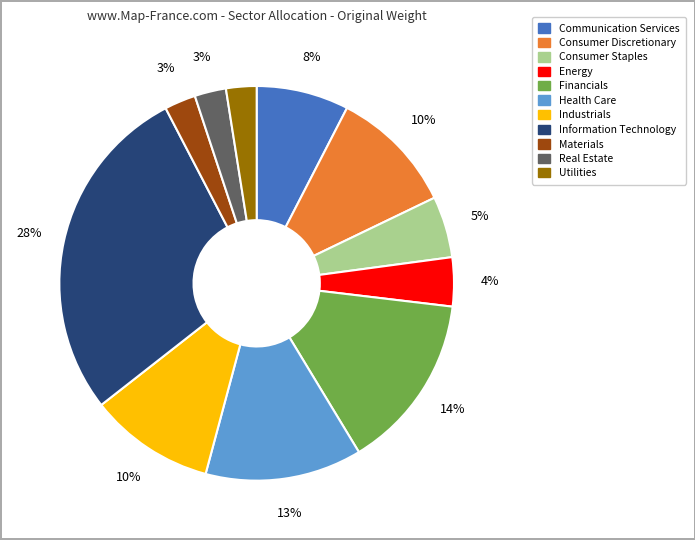

To the nearest percent, what is the average slice percentage?

9%